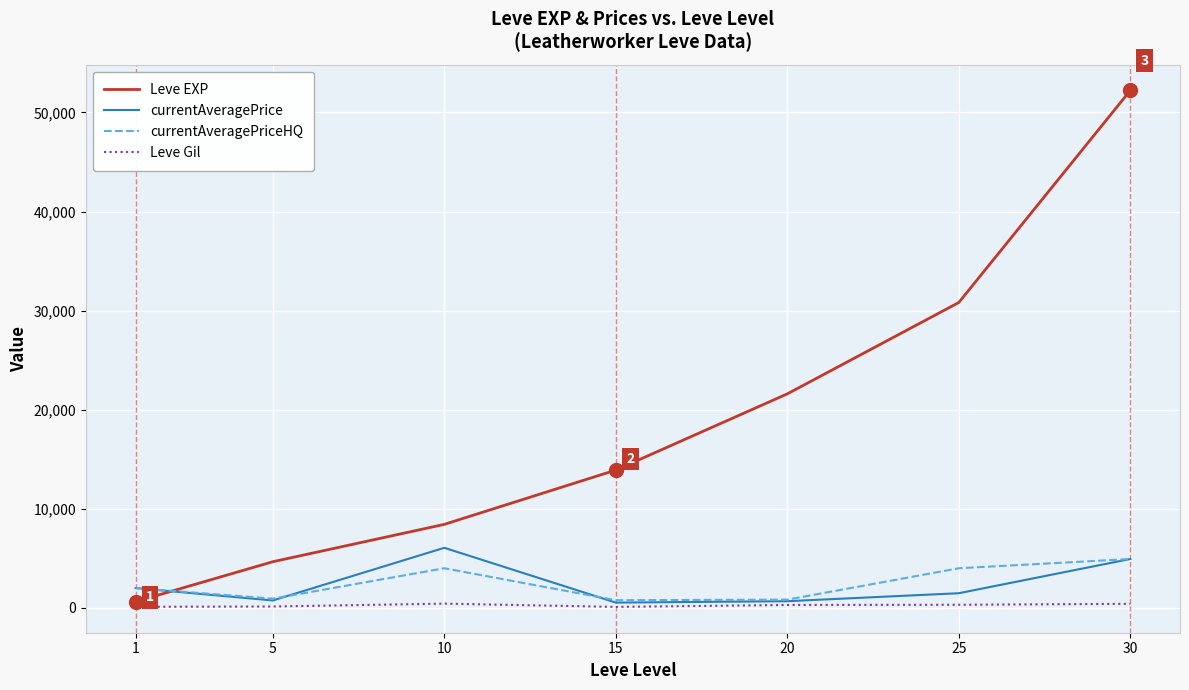

How many intersections are there between currentAveragePrice and Leve EXP?

1